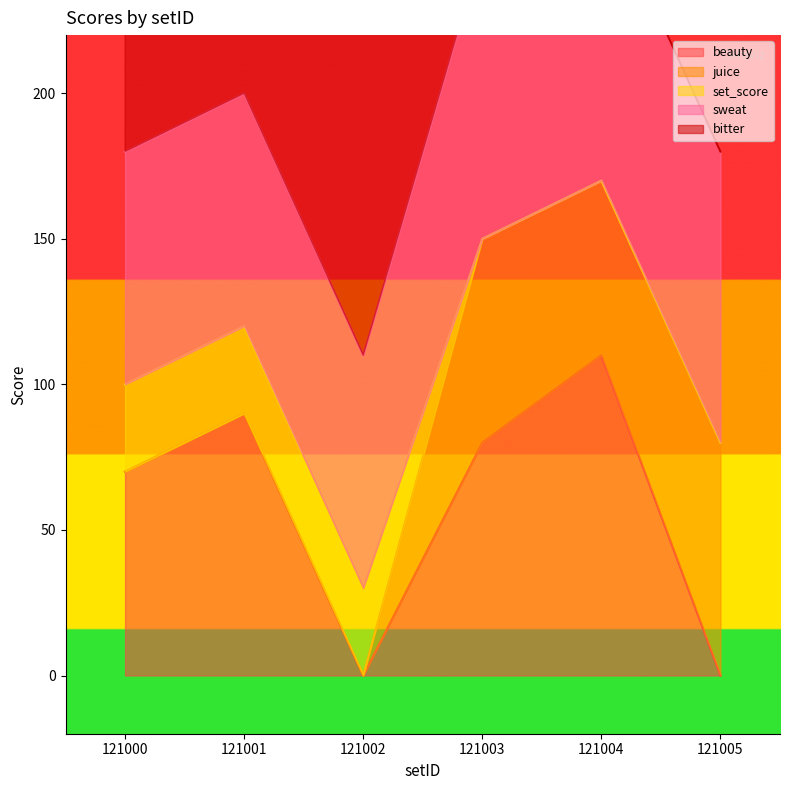

The set_score series shows 43 at 121002. True or false?

False